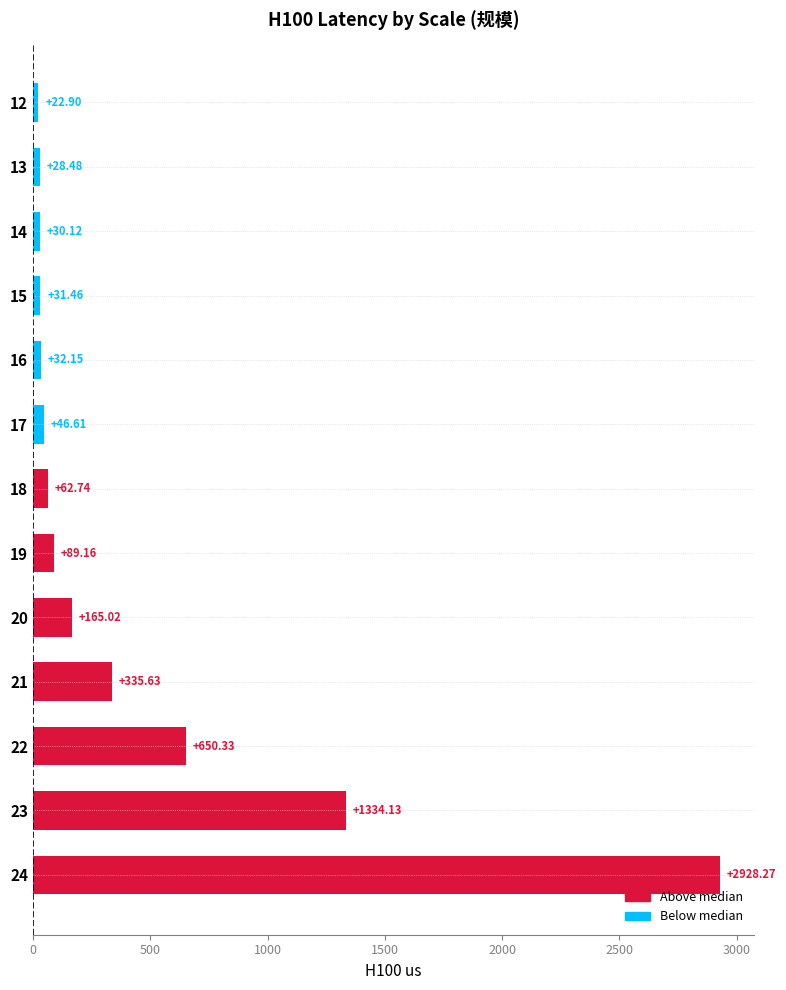

Which category has the highest value across all series?

24